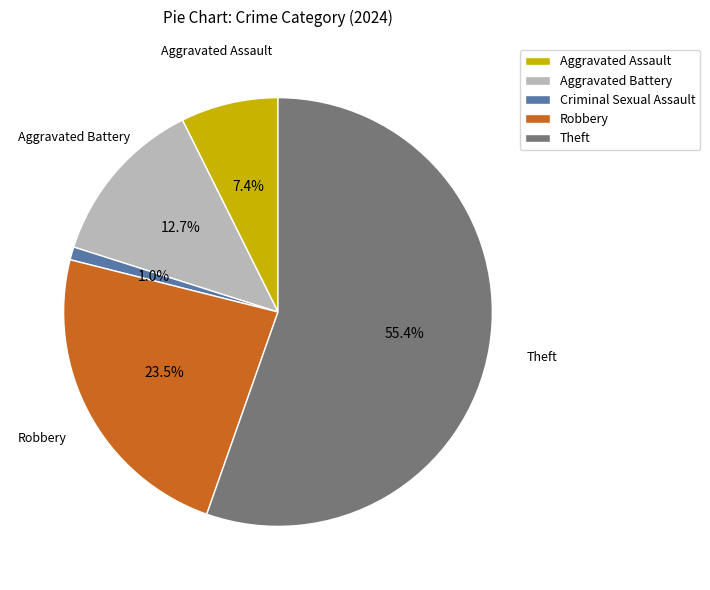

What percentage is NOT represented by Theft?

44.6%